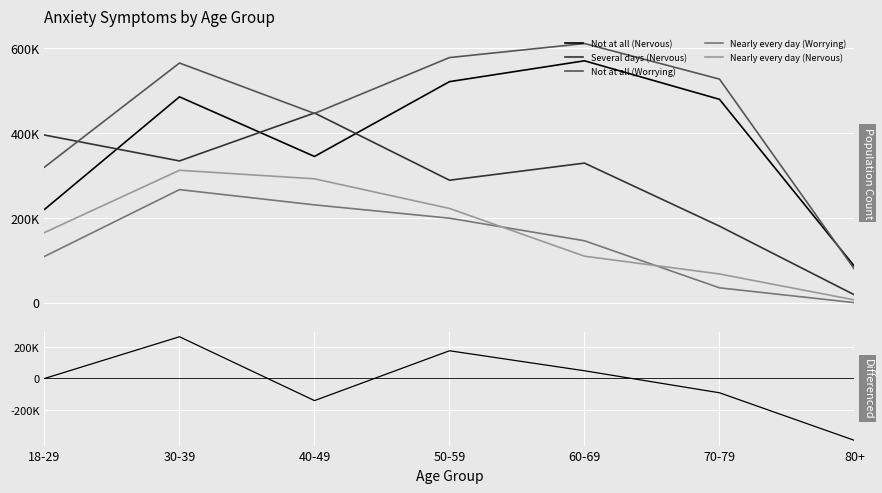

True or false: Nearly every day (Worrying) and Differenced (Not at all - Nervous) intersect in this chart.

False